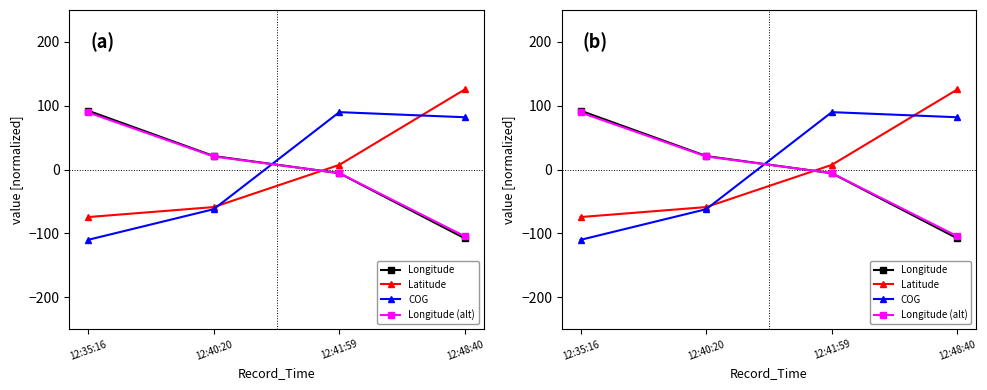

At which label is Longitude (alt) closest to -7?

12:41:59